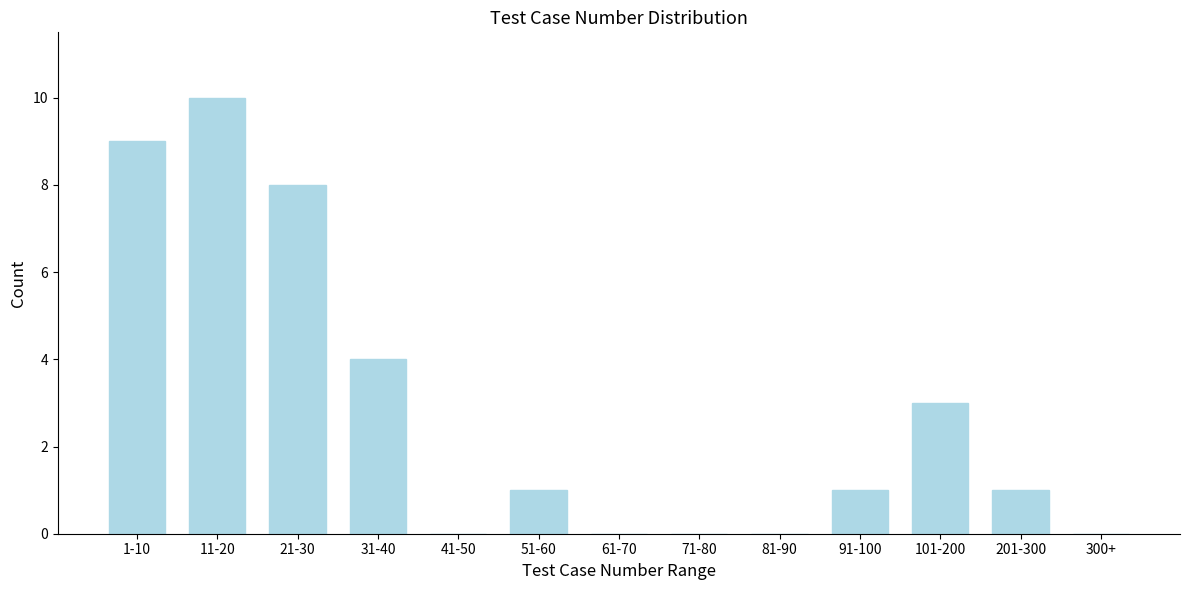

Reading left to right, extract all data points from this chart.

1-10=9	11-20=10	21-30=8	31-40=4	41-50=0	51-60=1	61-70=0	71-80=0	81-90=0	91-100=1	101-200=3	201-300=1	300+=0